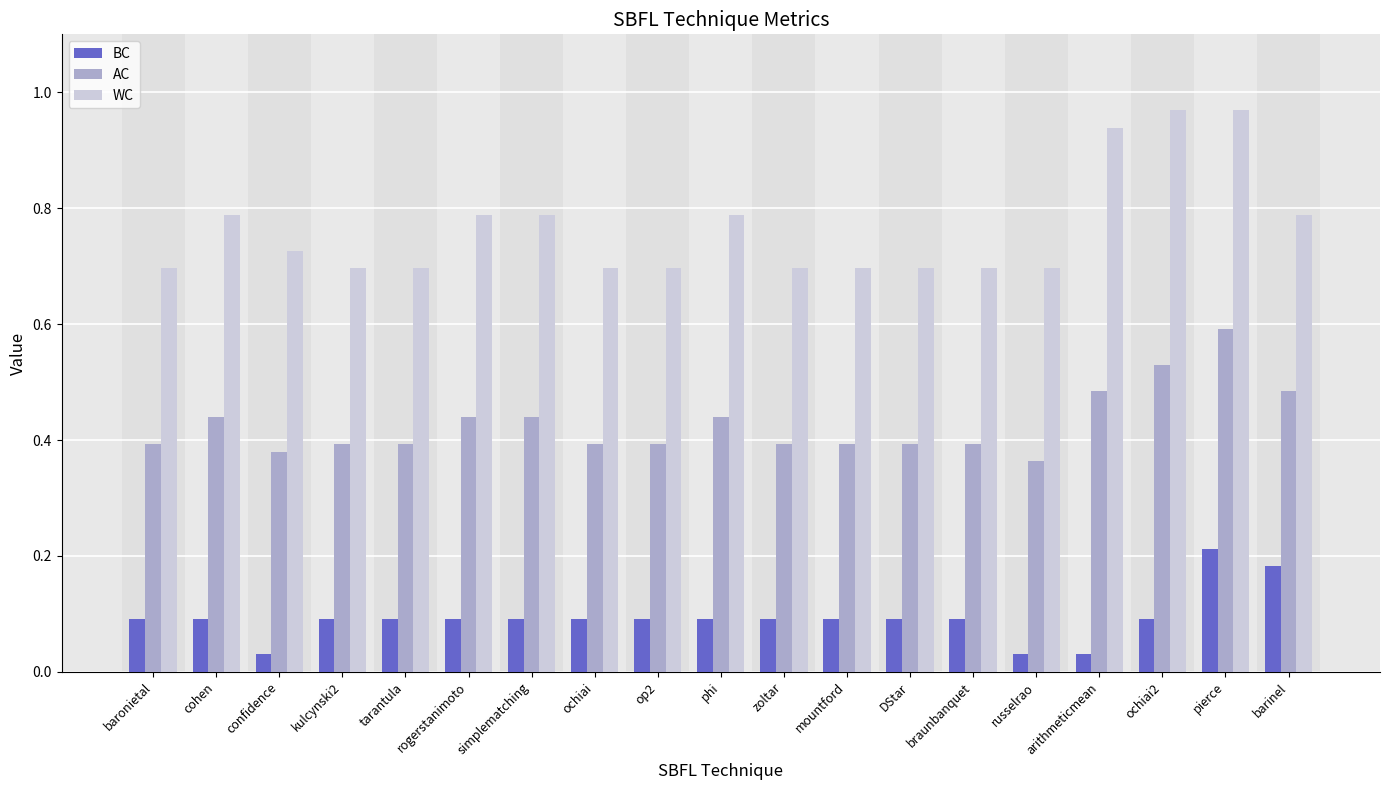

The AC series shows 0.4 at confidence. True or false?

True